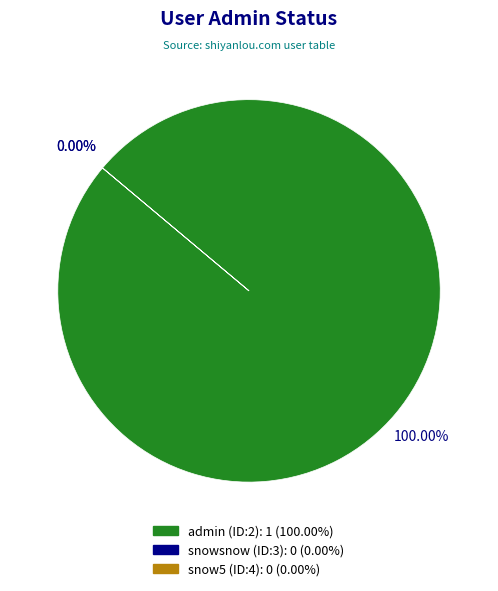

Which category has the biggest portion of the pie?

admin (ID:2)